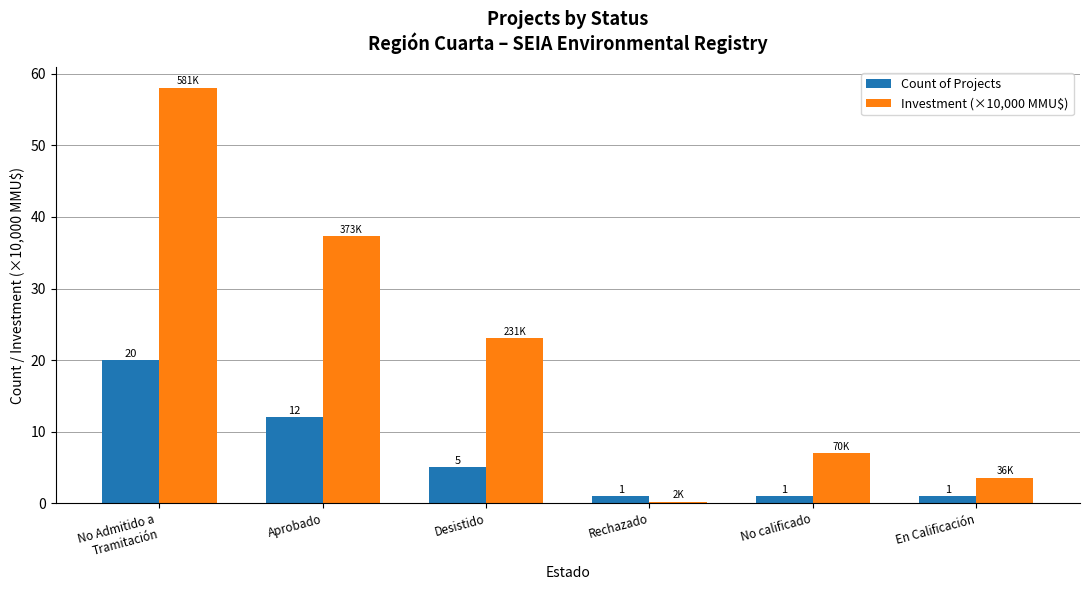

Is it true that Investment (×10,000 MMU$) equals 7.0 at No calificado?

True